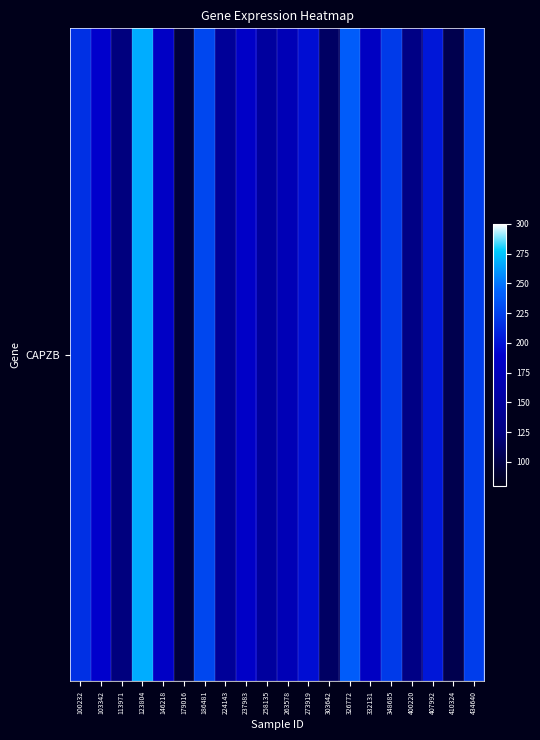

What is the difference between the values at 348685 and 263578?

51.0